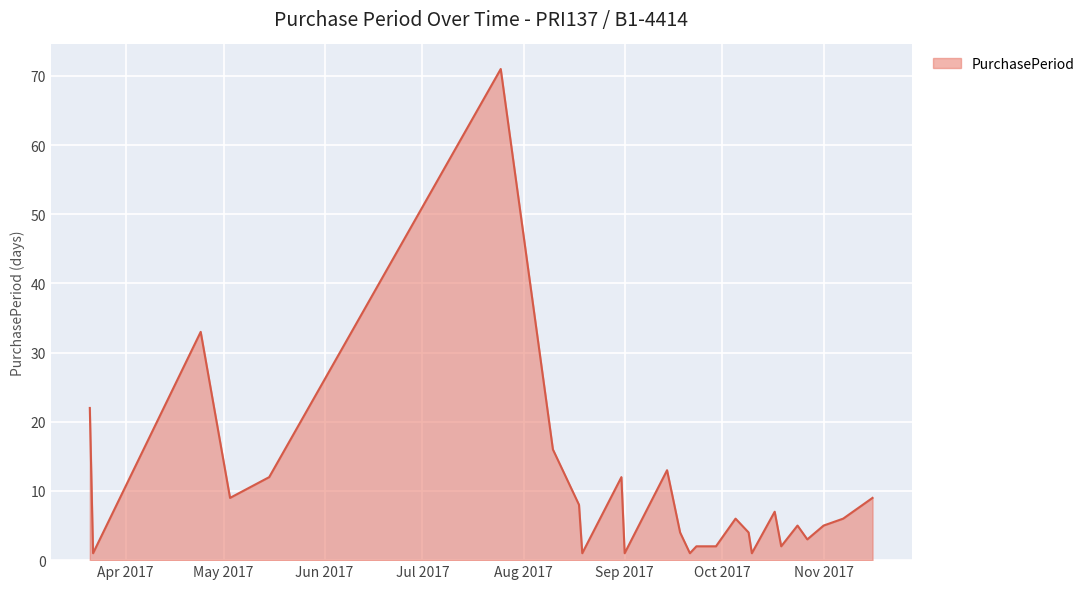

What is the greatest value displayed?

71